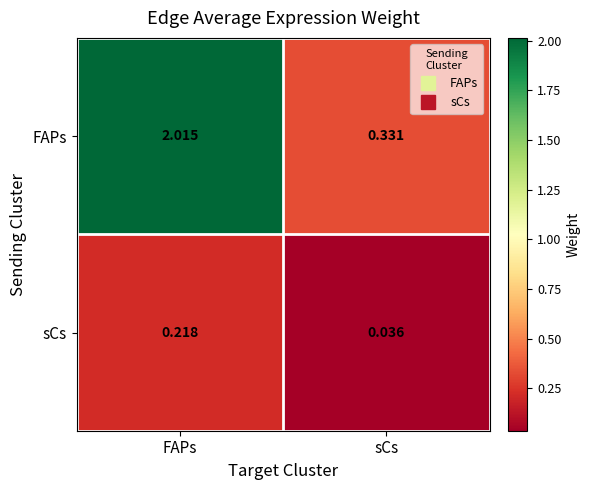

Rank the series by their maximum value, from lowest to highest.

sCs, FAPs